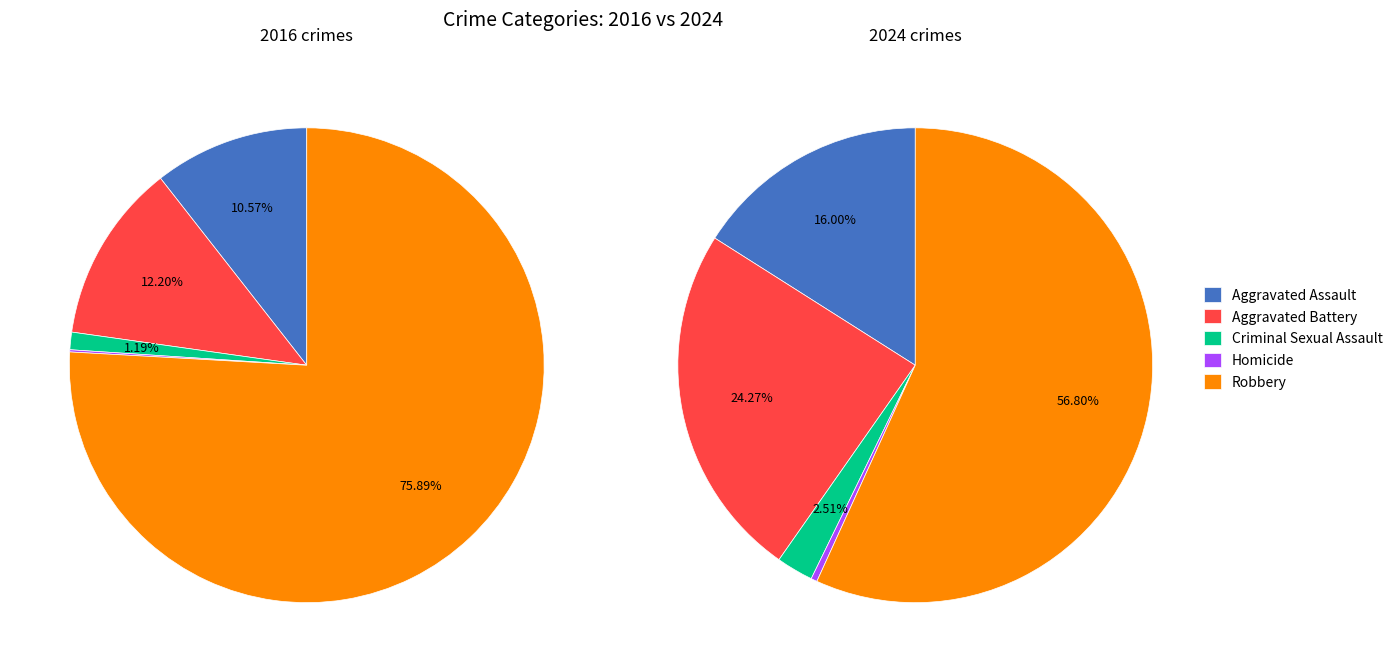

How many segments does this pie chart have?

5